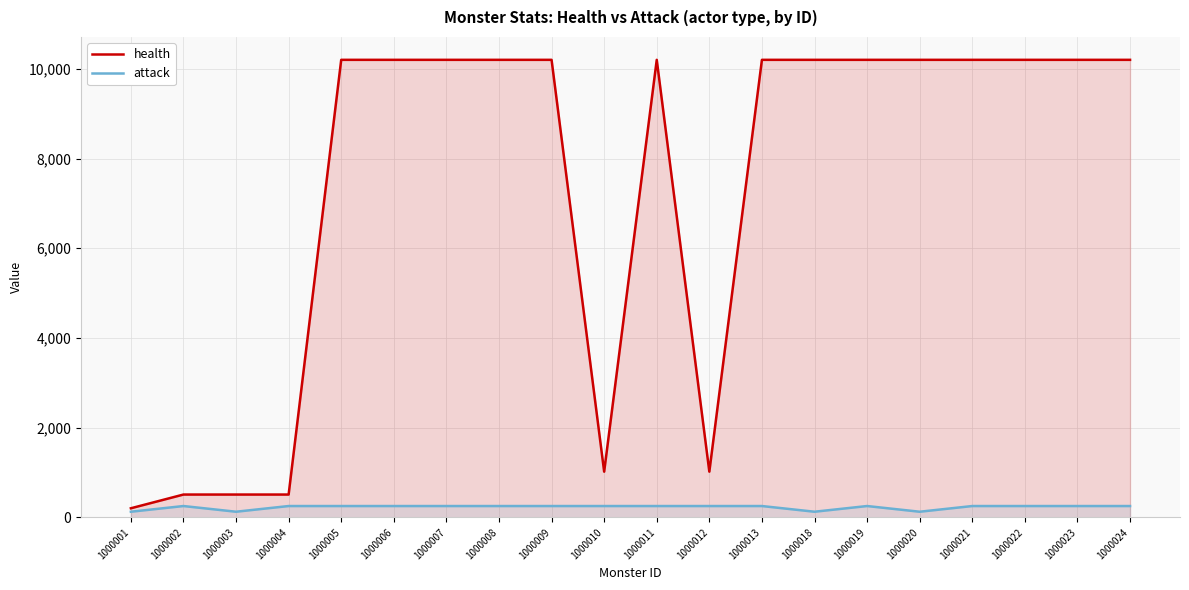

What is the value of the attack point at the 15th from the left?

254